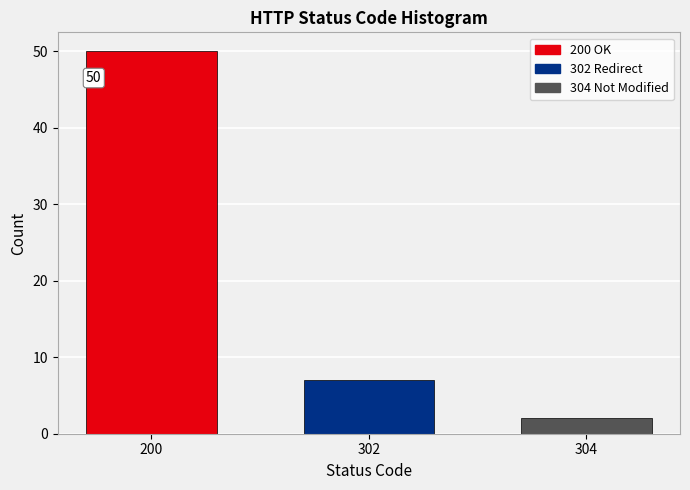

Reading left to right, transcribe all the data shown in this chart.

50	7	2